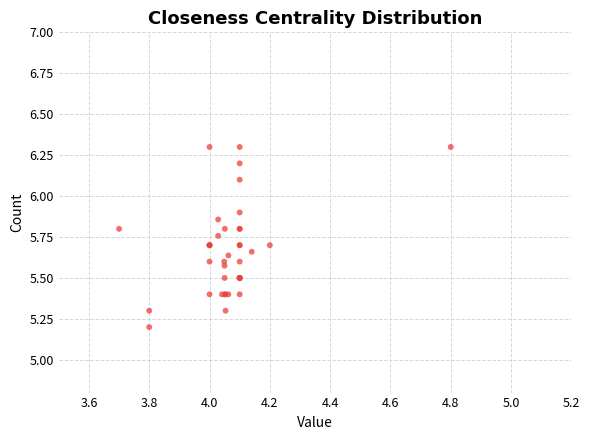

What Y value in the scatter plot is closest to 5?

5.2